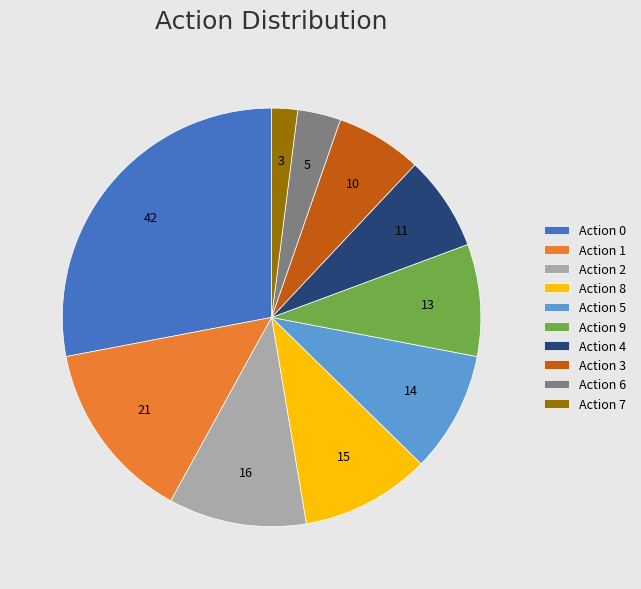

Rank the categories by value from lowest to highest.

Action 7, Action 6, Action 3, Action 4, Action 9, Action 5, Action 8, Action 2, Action 1, Action 0